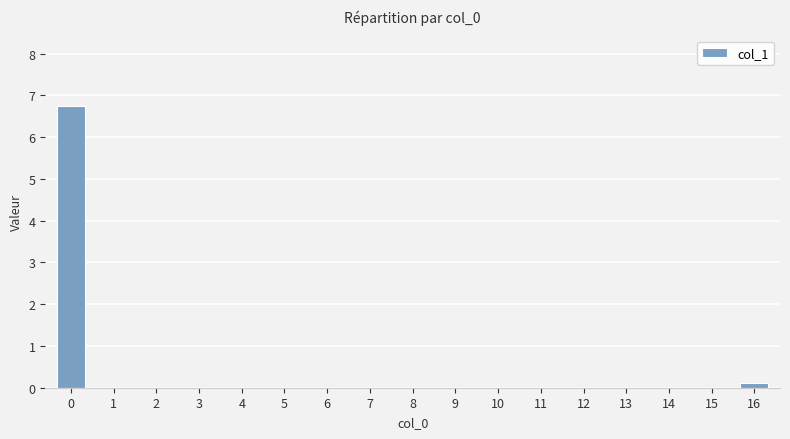

Count the number of data series in this chart.

1